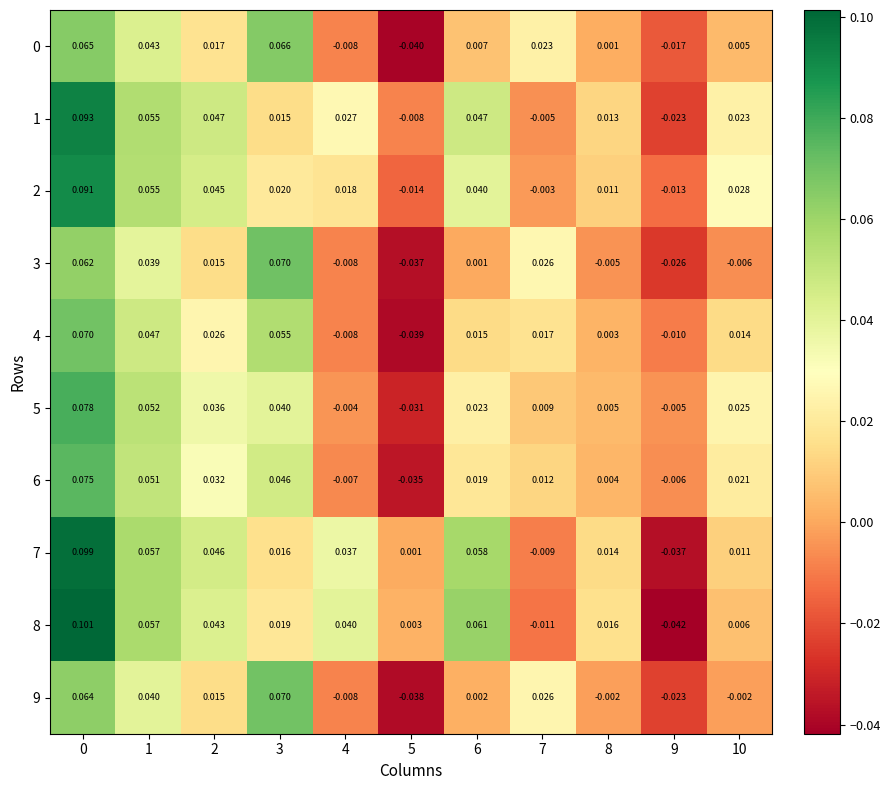

How many positive values does the 8 series have?

9